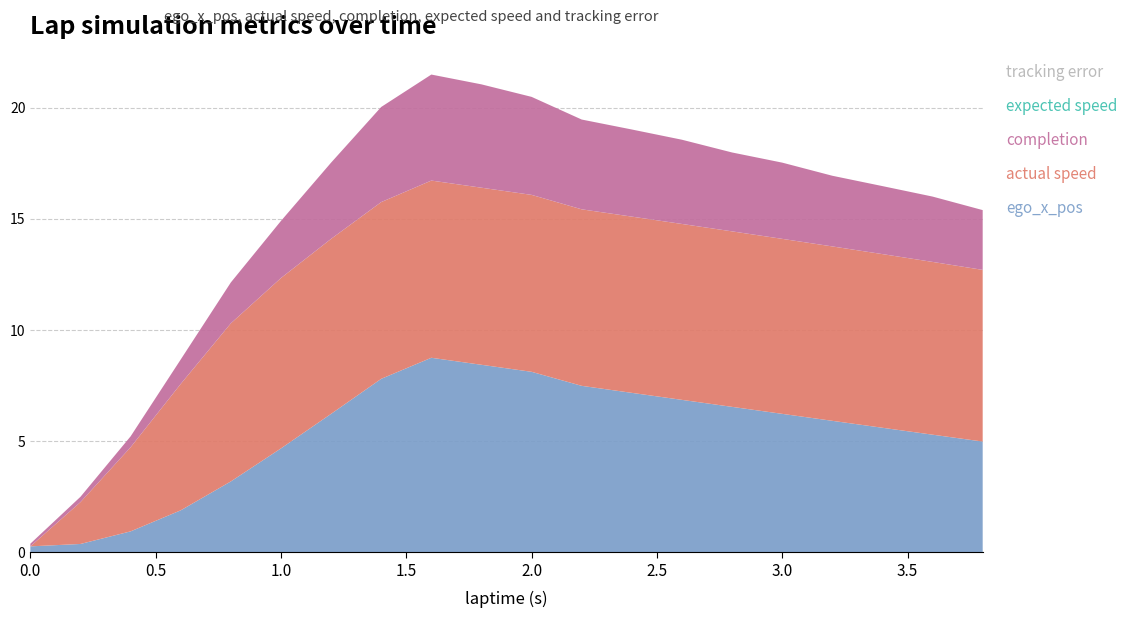

Reading left to right, what are all the values shown in this chart?

ego_x_pos: 0.0=0.3	0.2=0.4	0.4=0.9	0.6=1.9	0.8=3.2	1.0=4.7	1.2=6.2	1.4=7.8	1.6=8.8	1.8=8.4	2.0=8.1	2.2=7.5	2.4=7.2	2.6=6.9	2.8=6.5	3.0=6.2	3.2=5.9	3.4=5.6	3.6=5.3	3.8=5.0
actual speed: 0.0=0.0	0.2=1.9	0.4=3.8	0.6=5.7	0.8=7.1	1.0=7.7	1.2=7.9	1.4=8.0	1.6=8.0	1.8=8.0	2.0=8.0	2.2=7.9	2.4=7.9	2.6=7.9	2.8=7.9	3.0=7.9	3.2=7.8	3.4=7.8	3.6=7.8	3.8=7.7
completion: 0.0=0.1	0.2=0.2	0.4=0.5	0.6=1.1	0.8=1.8	1.0=2.6	1.2=3.4	1.4=4.3	1.6=4.8	1.8=4.7	2.0=4.4	2.2=4.0	2.4=3.9	2.6=3.8	2.8=3.5	3.0=3.4	3.2=3.2	3.4=3.1	3.6=2.9	3.8=2.7
expected speed: 0.0=0.0	0.2=0.0	0.4=0.0	0.6=0.0	0.8=0.0	1.0=0.0	1.2=0.0	1.4=0.0	1.6=0.0	1.8=0.0	2.0=0.0	2.2=0.0	2.4=0.0	2.6=0.0	2.8=0.0	3.0=0.0	3.2=0.0	3.4=0.0	3.6=0.0	3.8=0.0
tracking error: 0.0=0.0	0.2=0.0	0.4=0.0	0.6=0.0	0.8=0.0	1.0=0.0	1.2=0.0	1.4=0.0	1.6=0.0	1.8=0.0	2.0=0.0	2.2=0.0	2.4=0.0	2.6=0.0	2.8=0.0	3.0=0.0	3.2=0.0	3.4=0.0	3.6=0.0	3.8=0.0